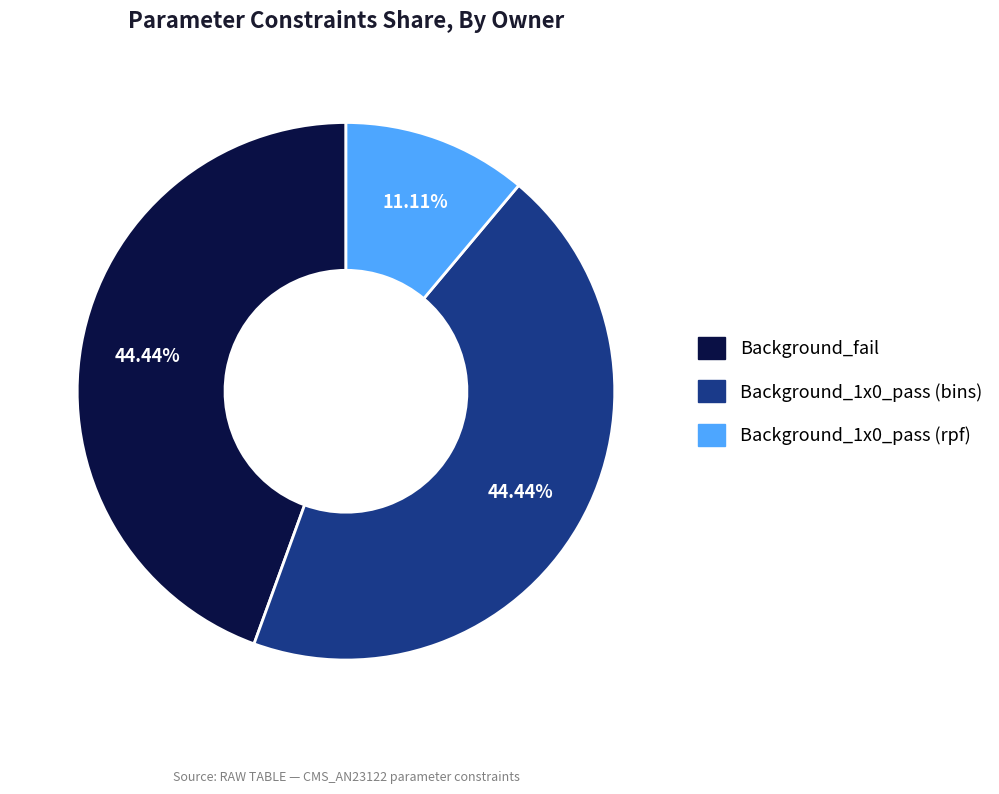

How many slices are in this pie chart?

3